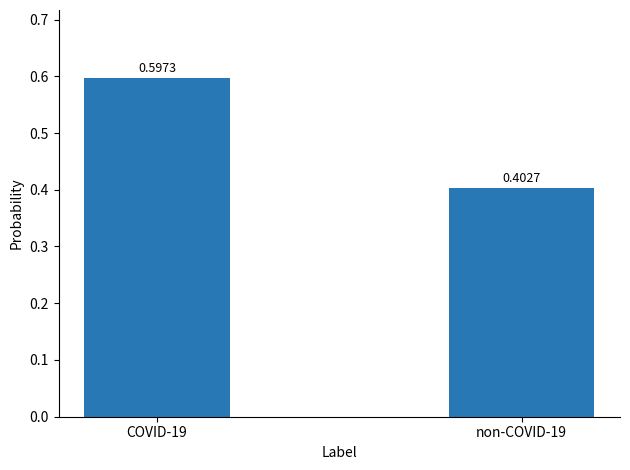

What is the value of the 1st bar from the left?

0.6